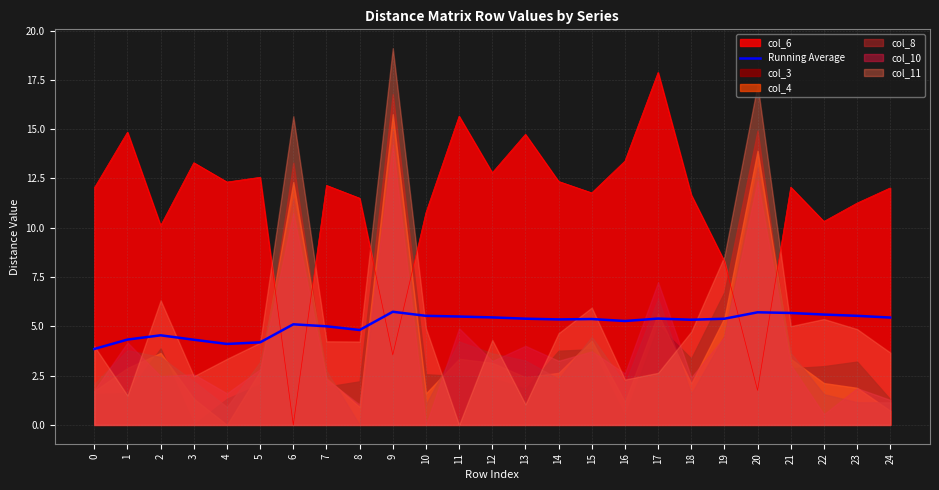

At which category does the chart reach its peak across all series?

9